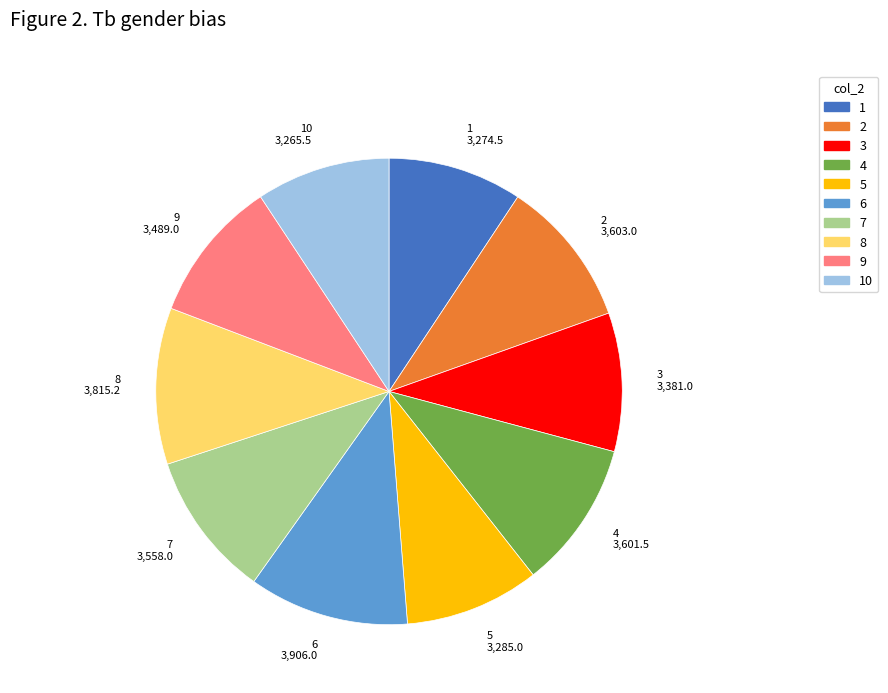

What is the ratio of the value at 10 3,265.5 to the value at 2 3,603.0?

0.9